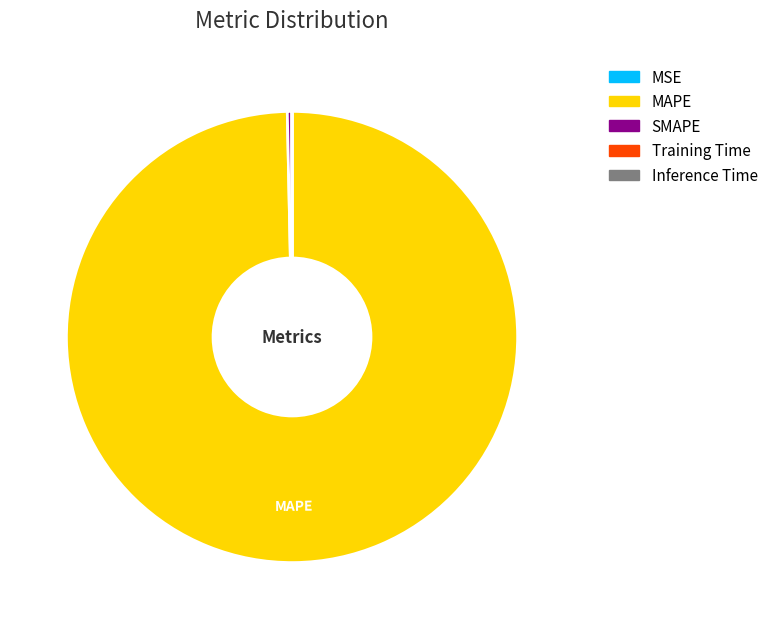

Does any single category account for the majority?

Yes